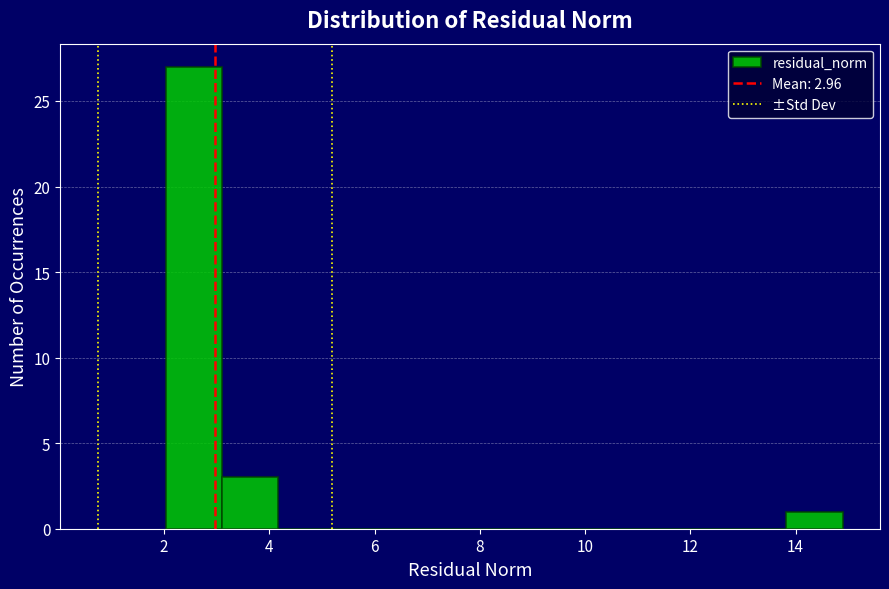

Over which range of the x-axis is the bar tallest?

2.0 to 3.0